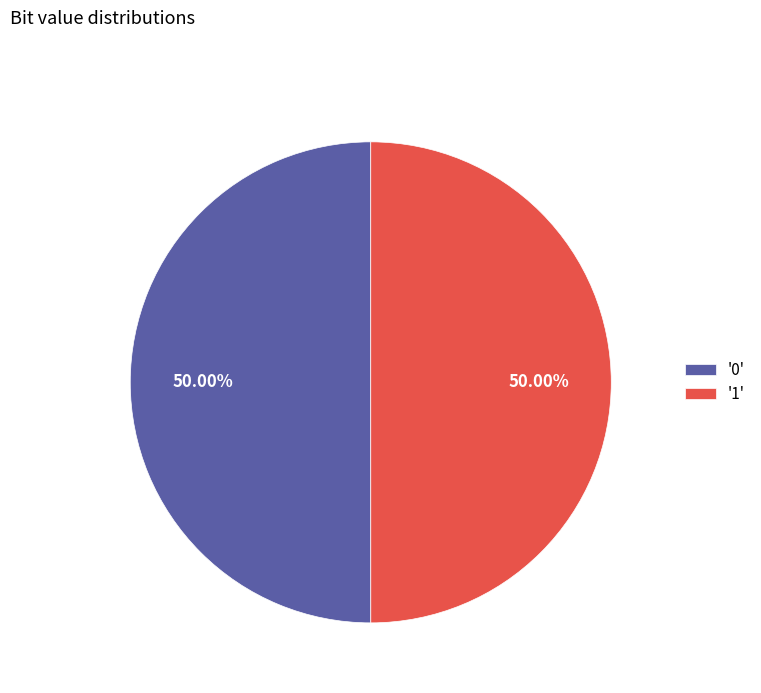

What is the ratio of the value at '0' to the value at '1'?

1.0